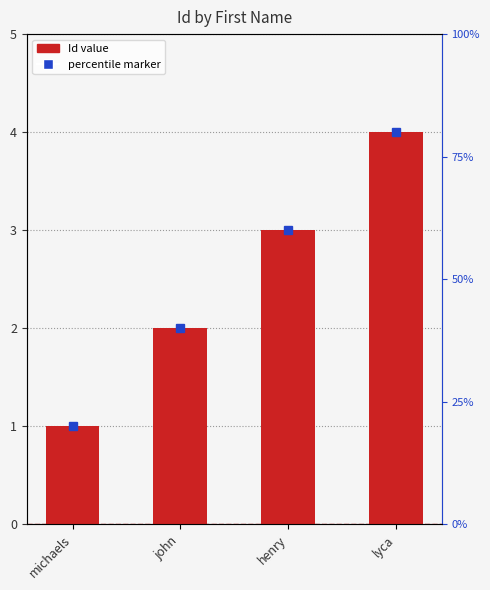

What position from the left is john?

2